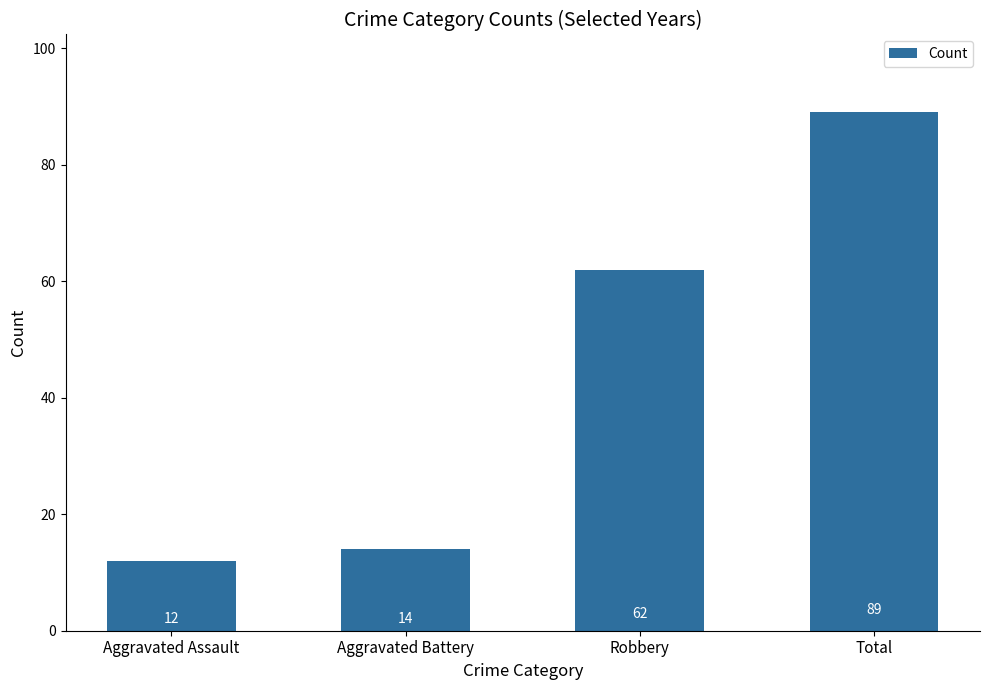

Between Aggravated Assault and Robbery, which is larger?

Robbery